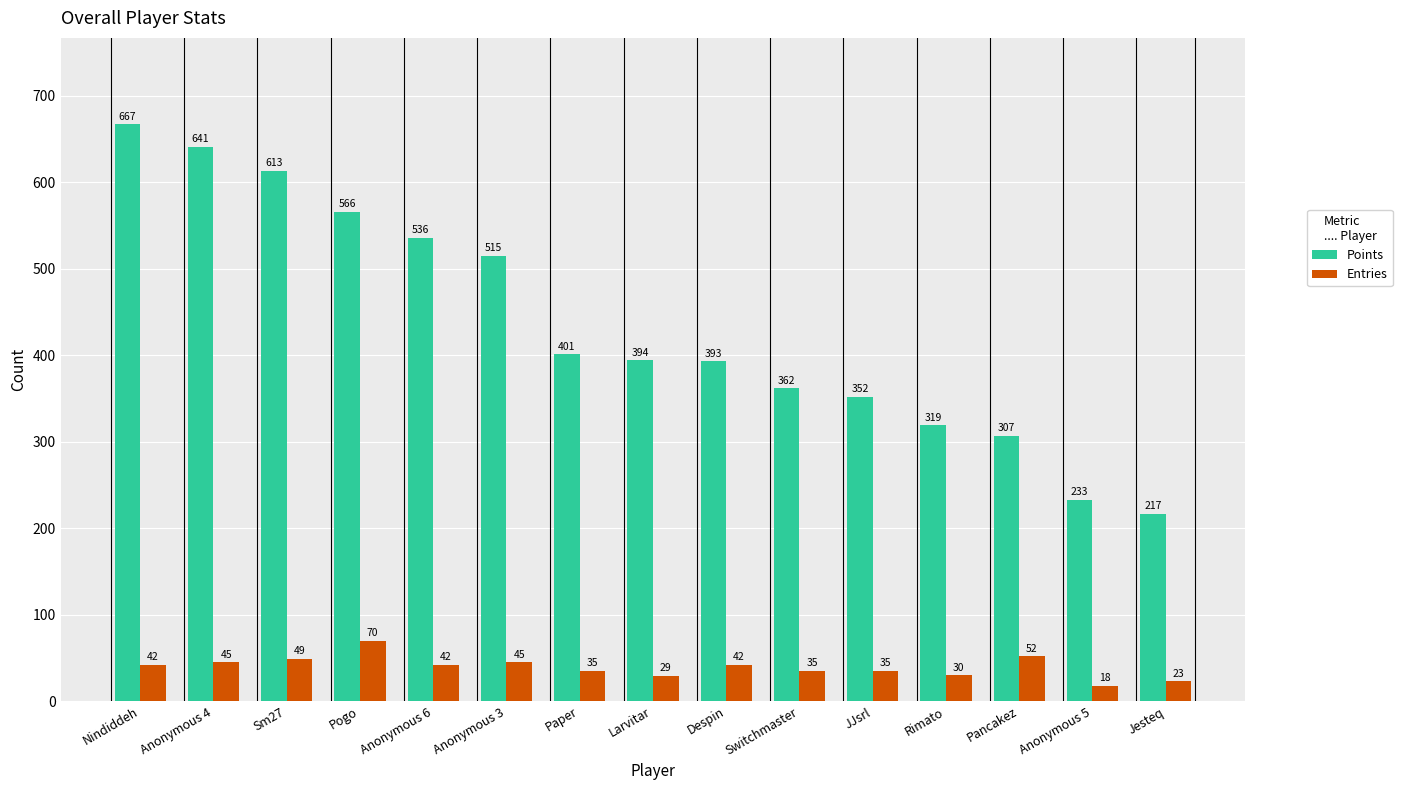

Rank the series by their average value, from highest to lowest.

Points, Entries